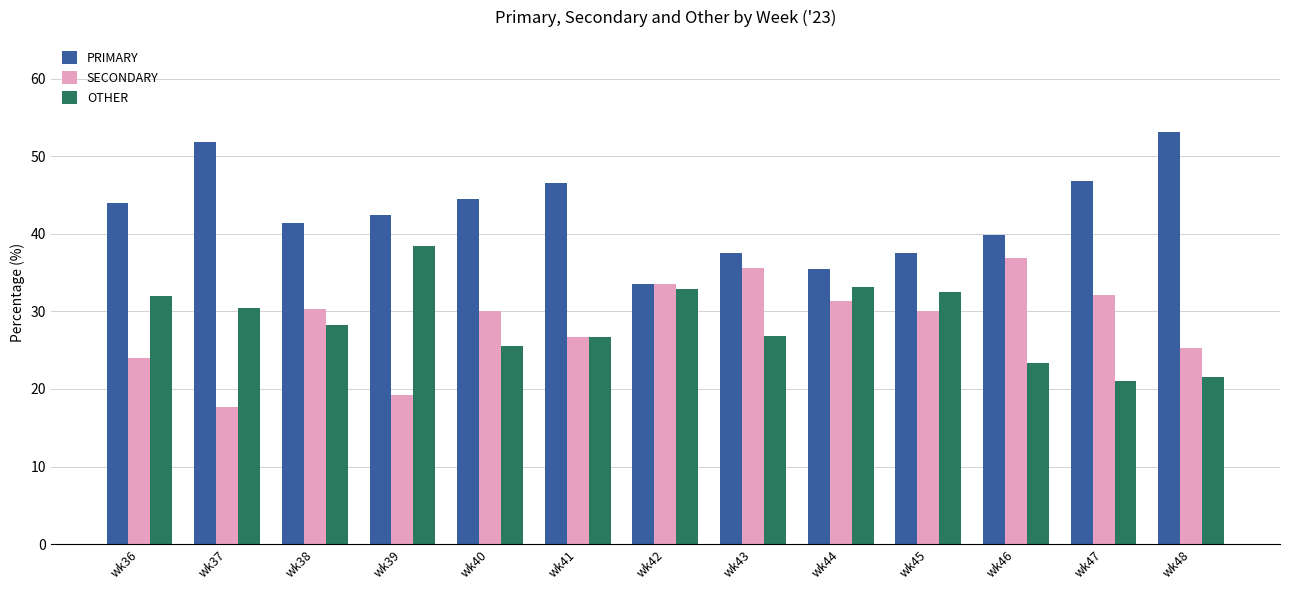

Count the number of data series in this chart.

3